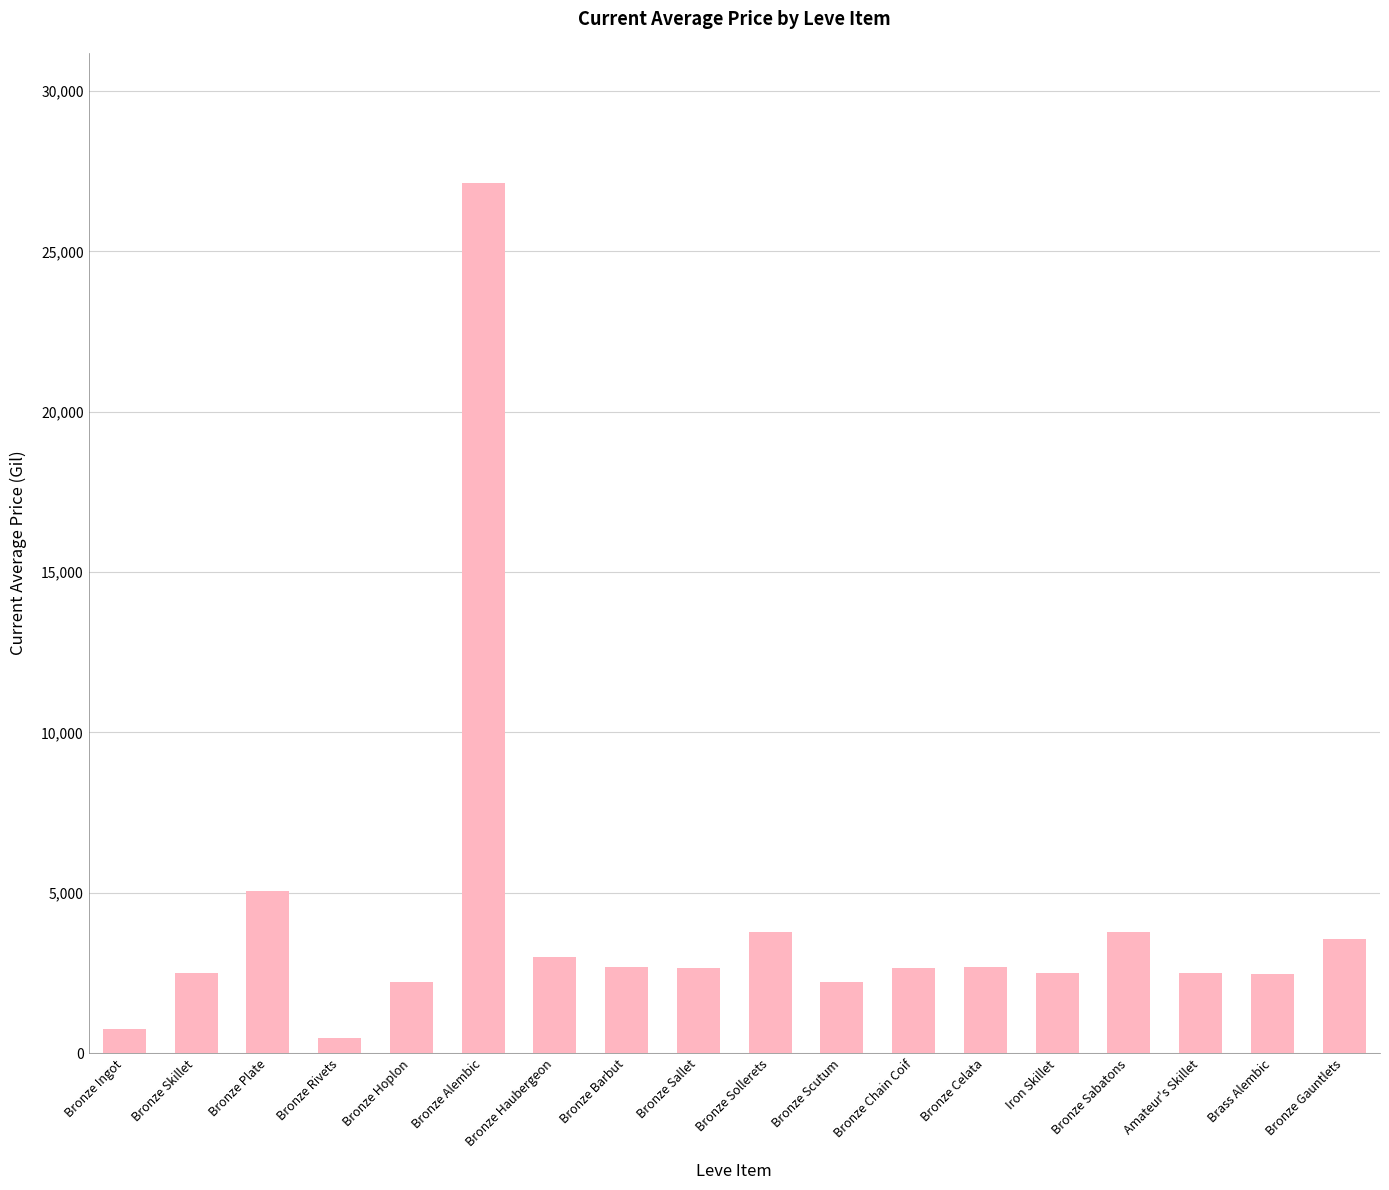

Approximately how many times larger is the value at Bronze Skillet compared to Bronze Gauntlets?

0.7